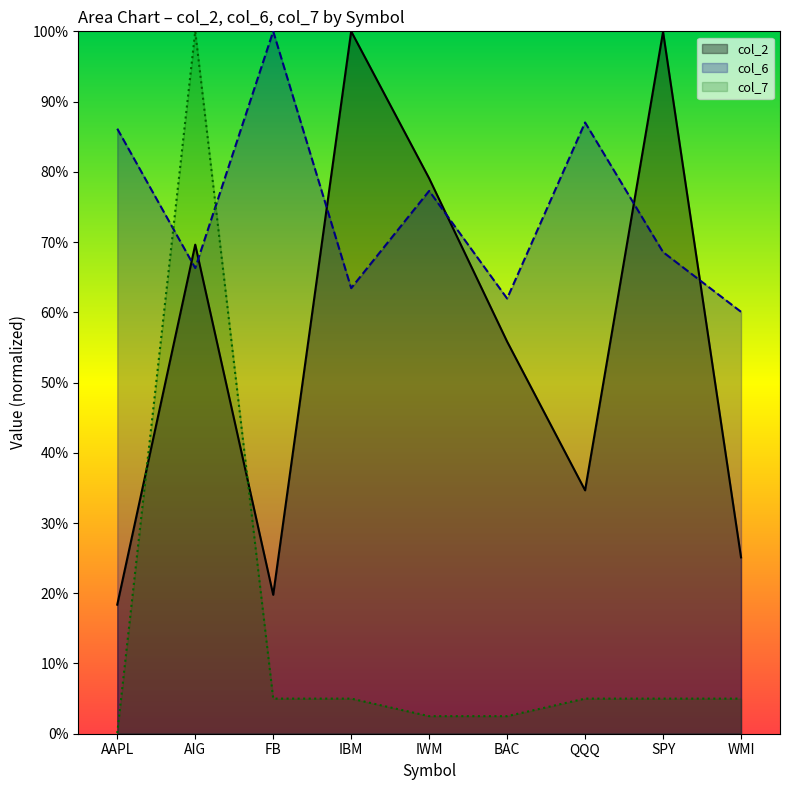

Which series changed the most between IBM and SPY?

col_6